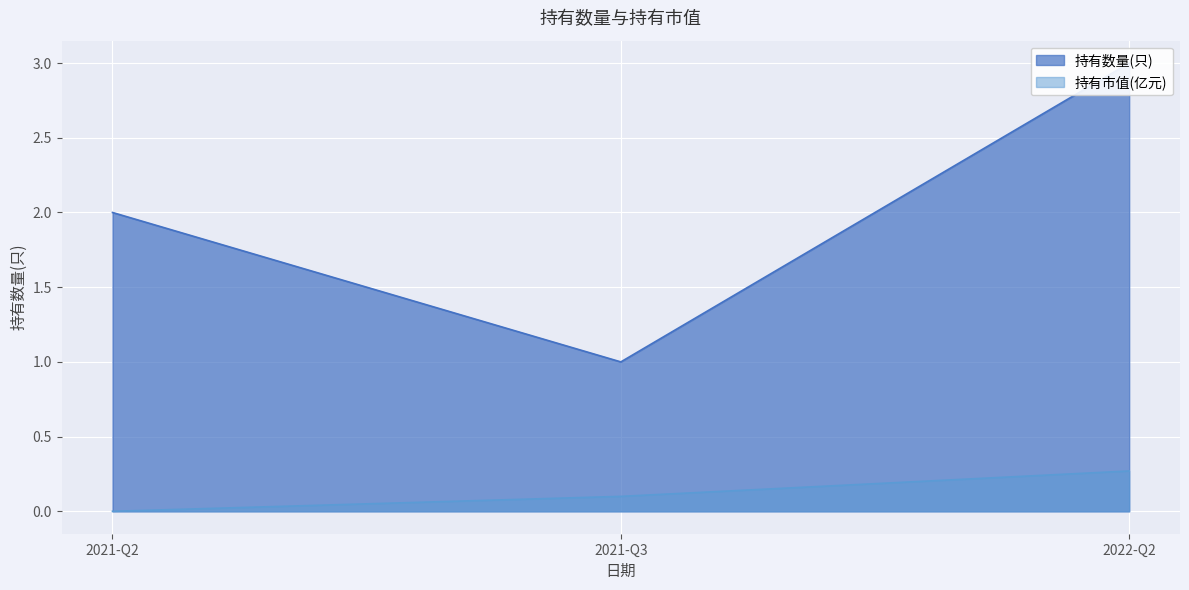

True or false: 持有数量(只) has a value of 1.2 at 2021-Q2.

False